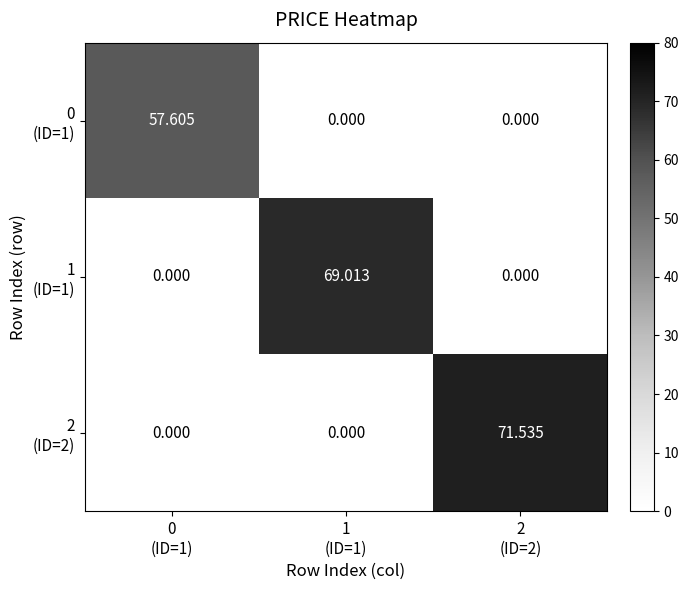

Rank the series by their maximum value, from highest to lowest.

2 (ID=2), 1 (ID=1), 0 (ID=1)